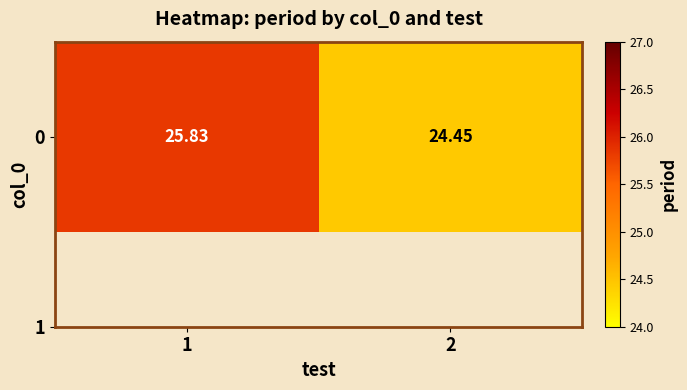

Which has a higher value, 2 or 1?

1